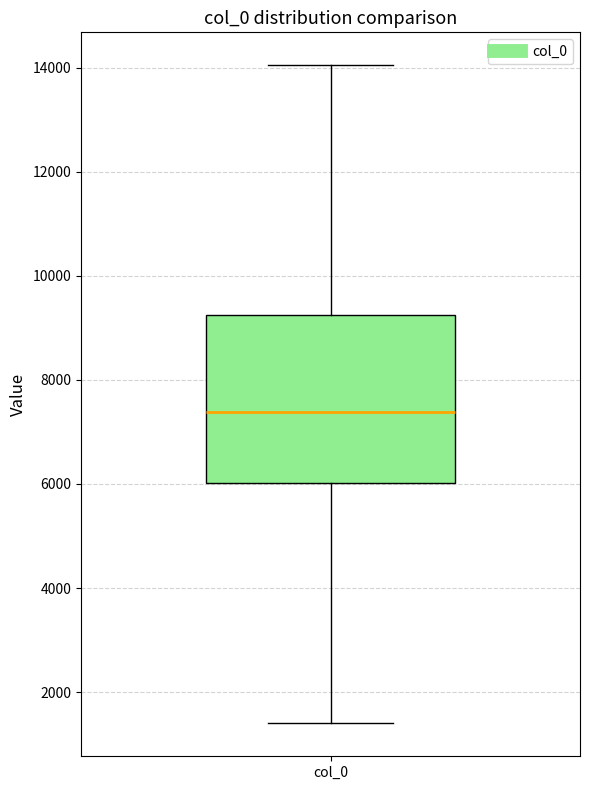

Transcribe this box plot: give where the median line is, the range the box spans, and where the two whiskers end, as read against the y-axis. The values are not printed on the chart, so give them approximately, as read against the axis.

median 7400, box 6000 to 9200, whiskers 1400 to 14000